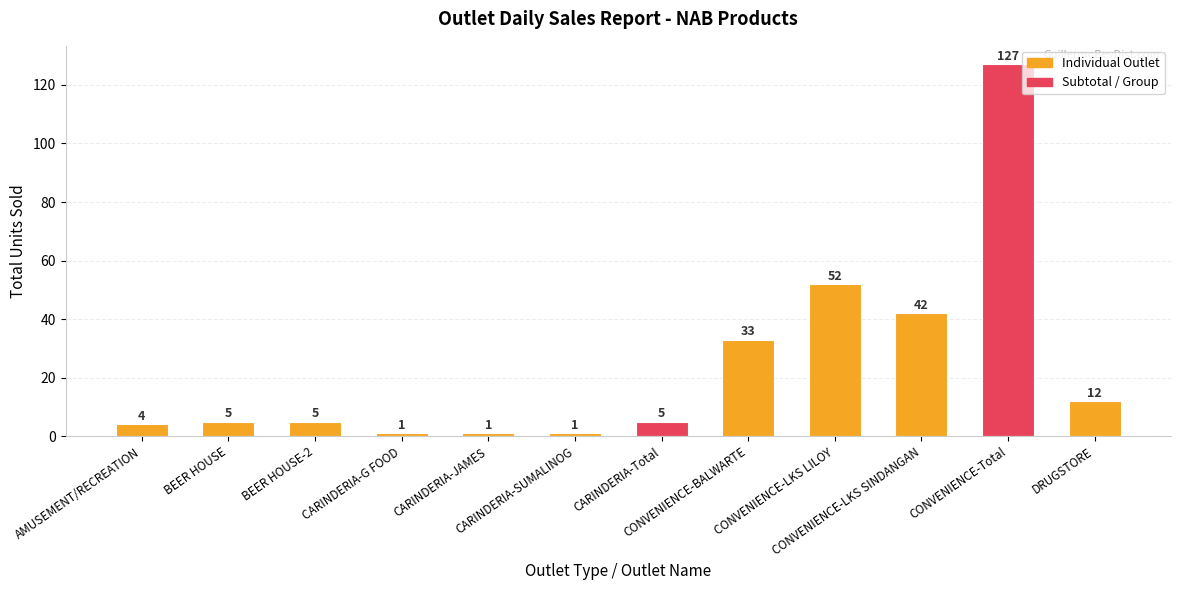

What is the difference between the values at BEER HOUSE-2 and CARINDERIA-SUMALINOG?

4